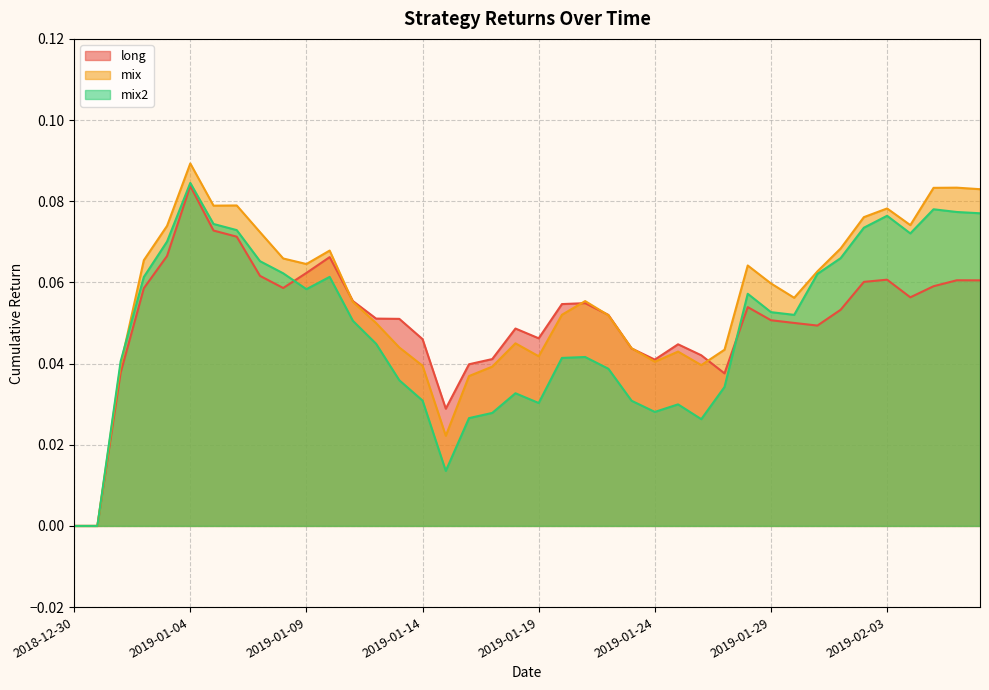

Where is the first local minimum for mix2?

2019-01-09